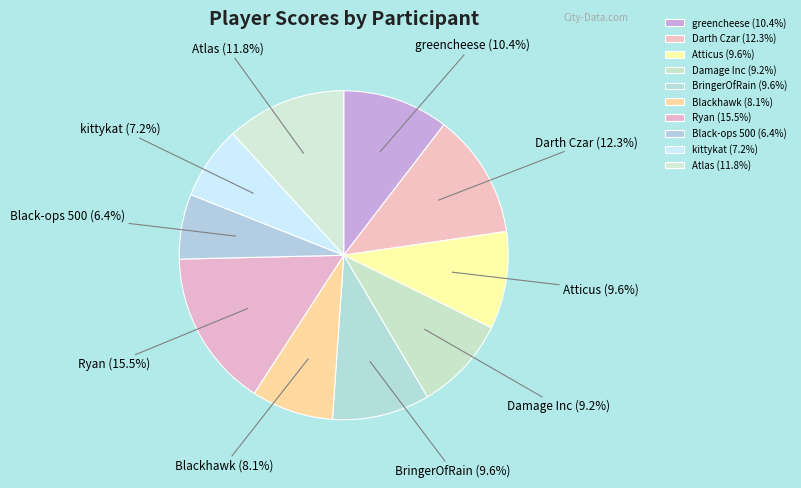

Which has a higher value, Atlas or Ryan?

Ryan